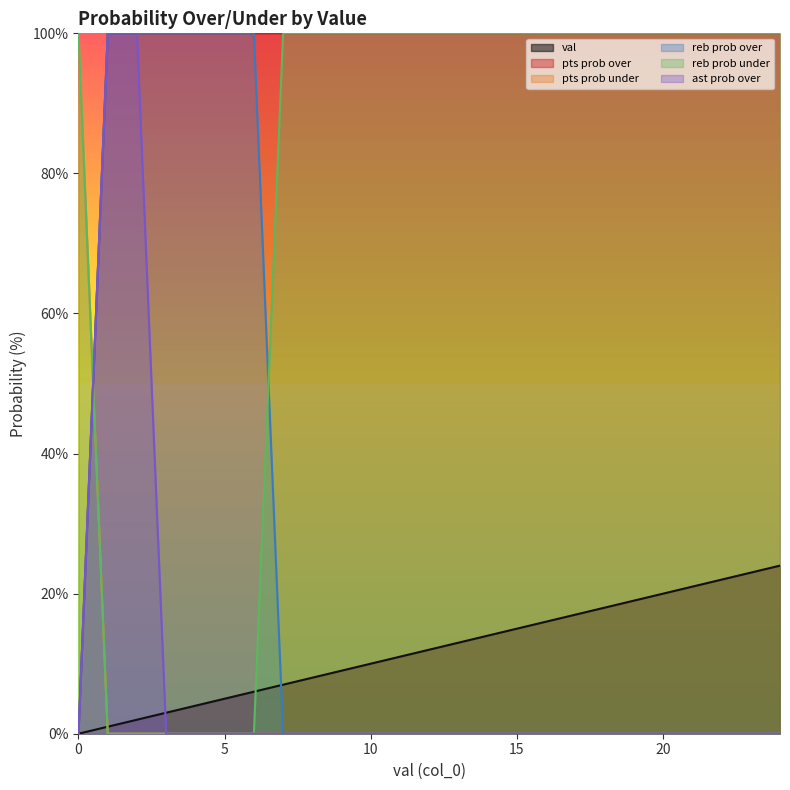

What is the spread (max minus min) of values at 23?

100